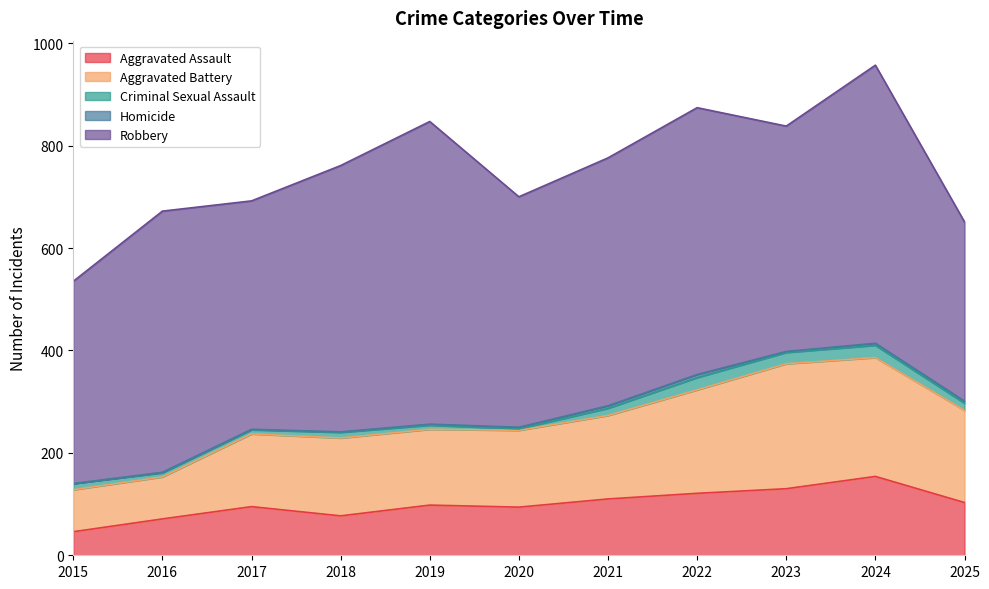

True or false: Criminal Sexual Assault and Homicide intersect in this chart.

False